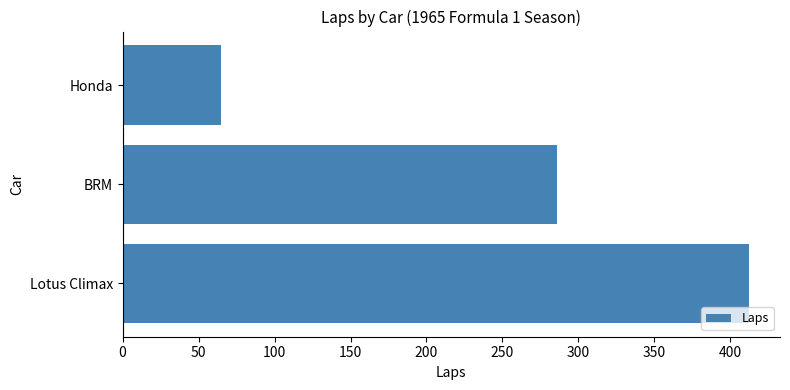

What is the difference between the maximum and minimum values?

347